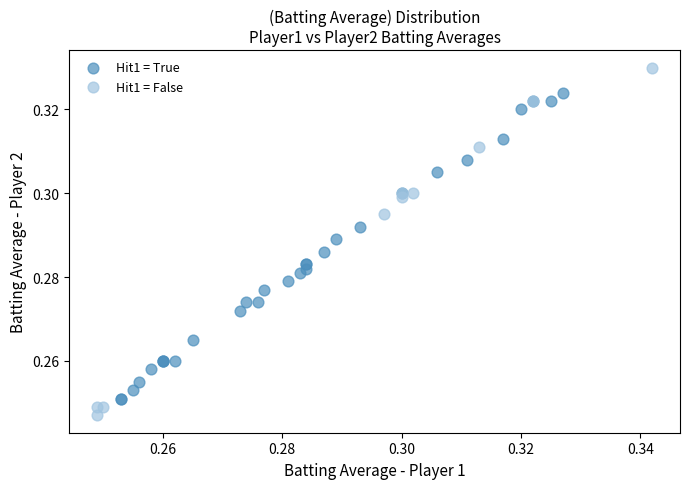

Which series has the widest spread of Y values?

Hit1 = False